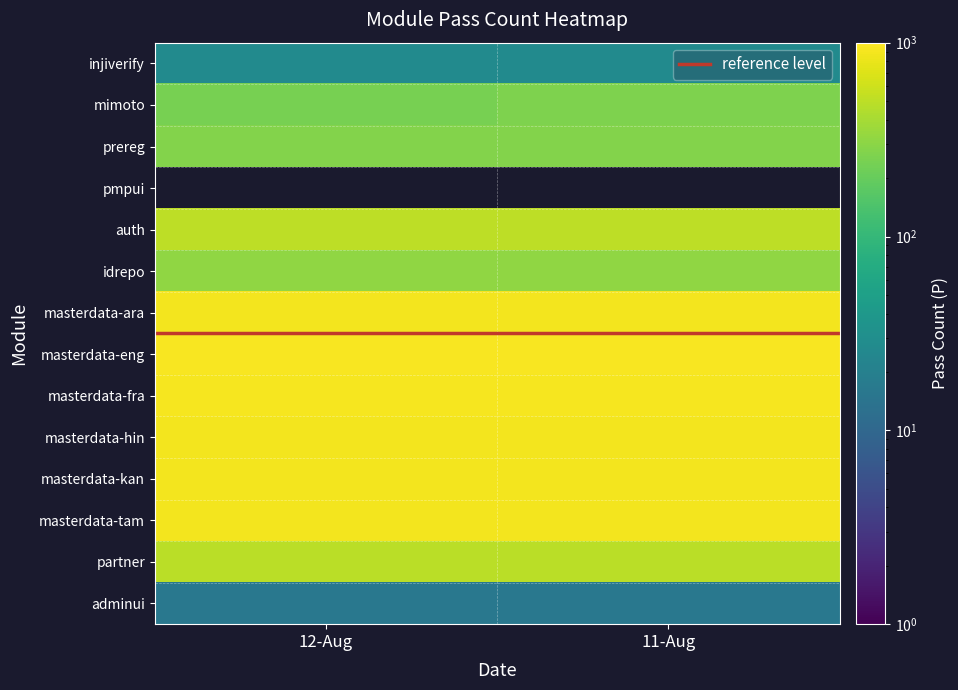

Rank the series by their maximum value, from lowest to highest.

reference level, adminui, injiverify, mimoto, prereg, pmpui, idrepo, partner, auth, masterdata-ara, masterdata-hin, masterdata-kan, masterdata-tam, masterdata-fra, masterdata-eng